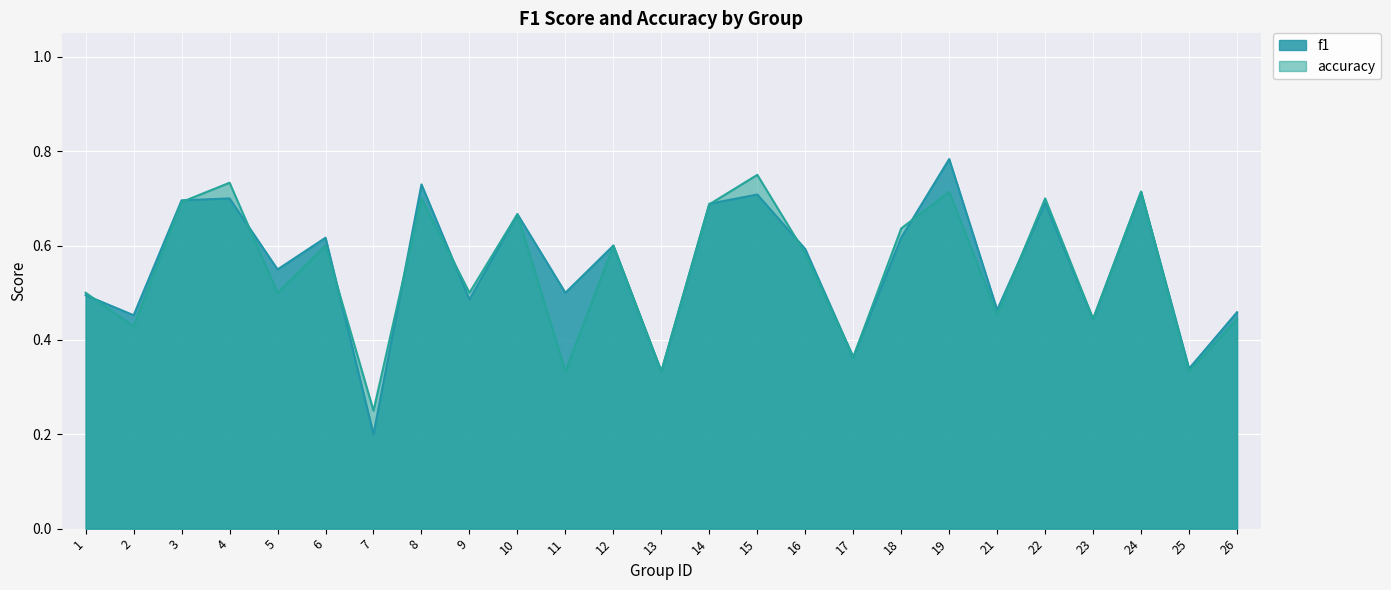

What is the minimum value shown in the chart?

0.2